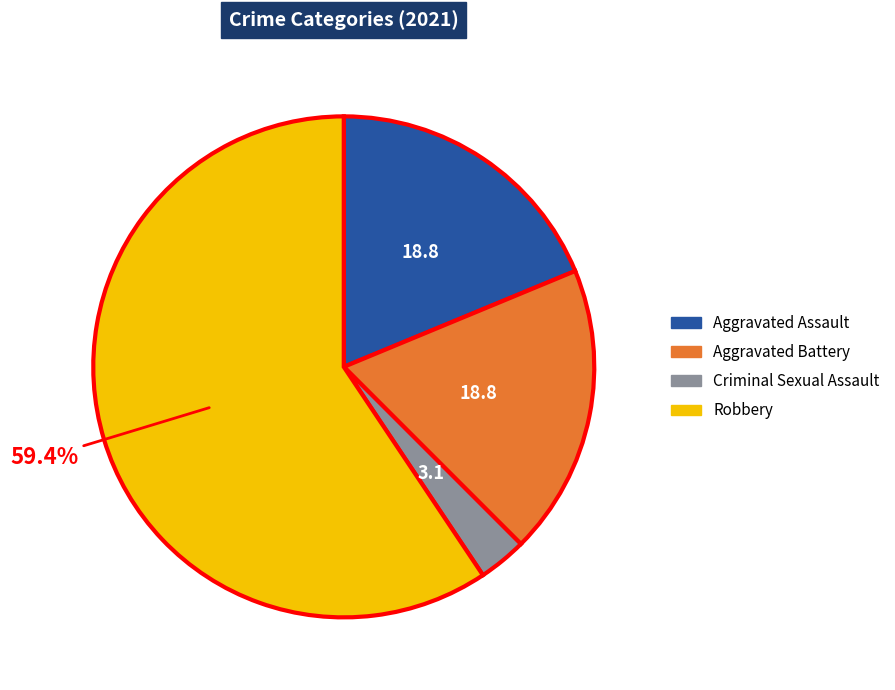

To the nearest percent, what percentage of the pie is Aggravated Assault?

19%